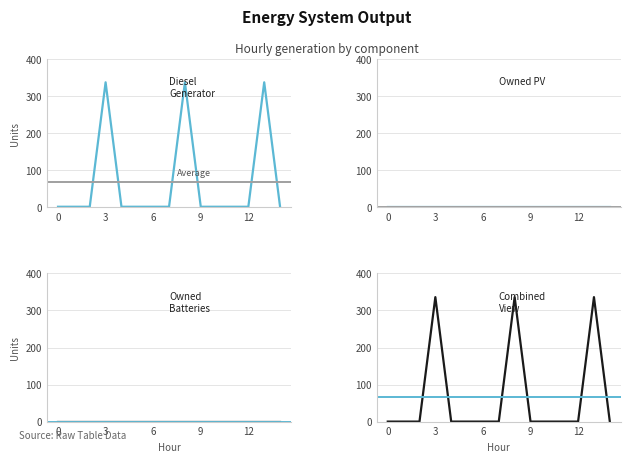

What is the highest value of the Diesel Generator series?

336